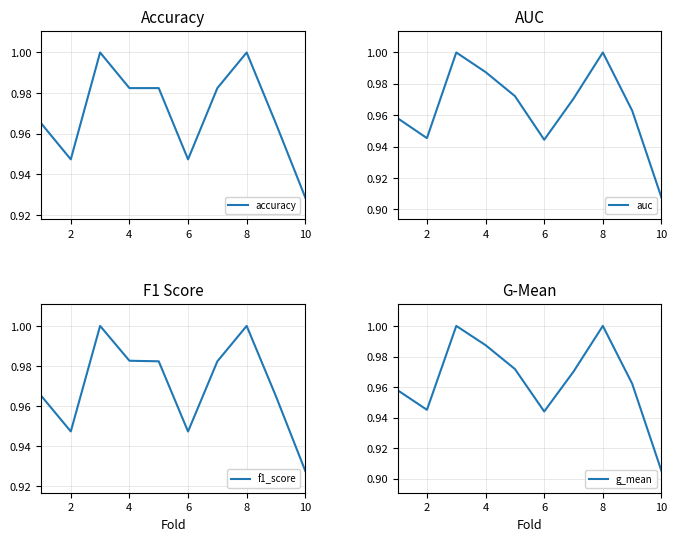

The auc series shows 1.6 at 2. True or false?

False